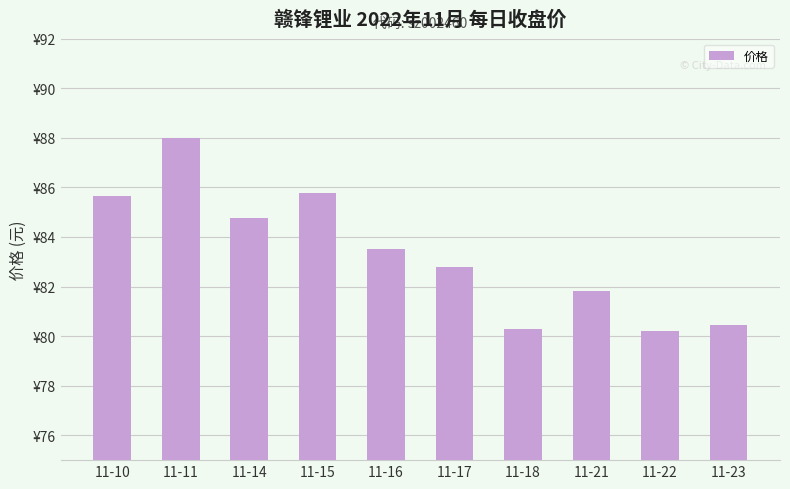

At which label is the value closest to 84?

11-16